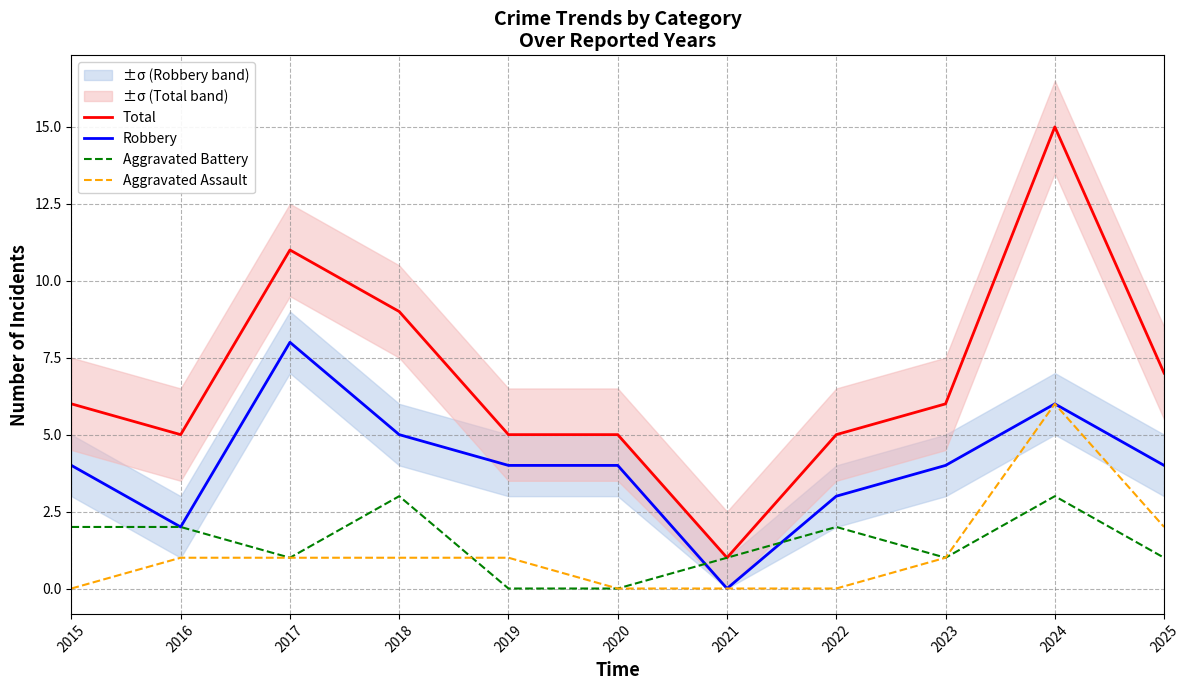

In Robbery, how many points are lower than both neighbors (excluding endpoints)?

2